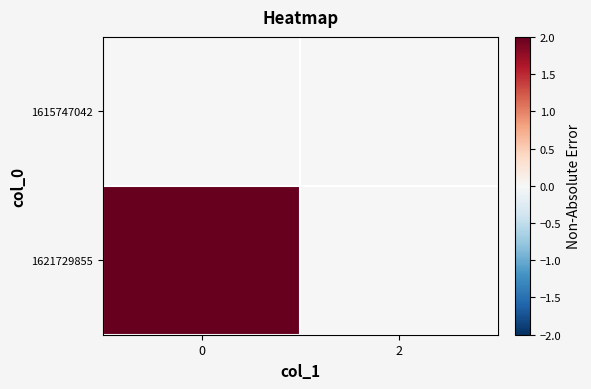

Rank the series by their maximum value, from lowest to highest.

1615747042, 1621729855